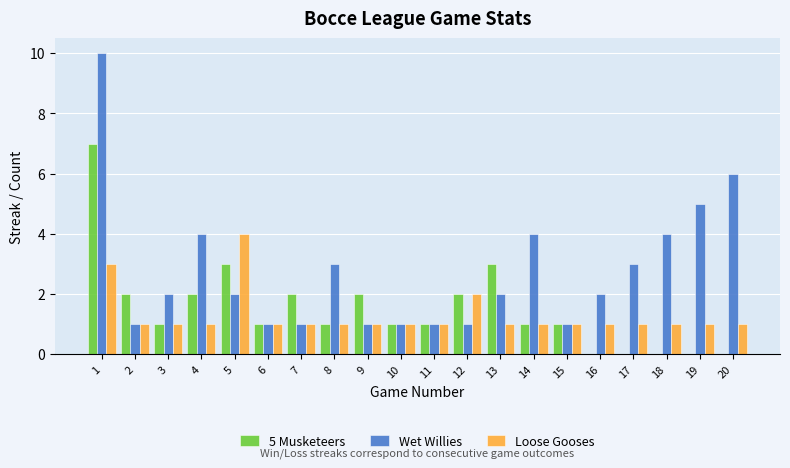

Which series has the largest total across all categories?

Wet Willies